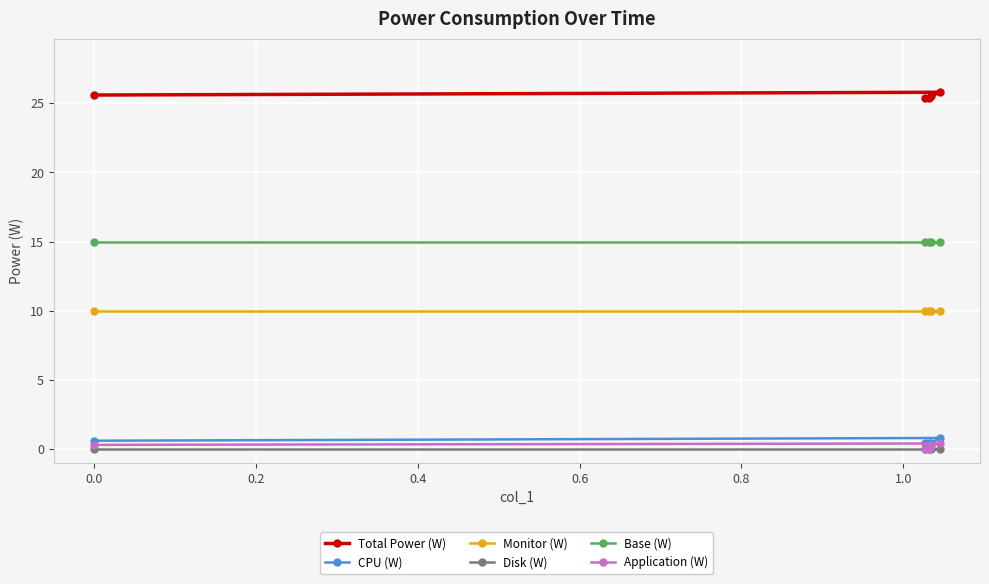

What is the value of the Monitor (W) point at the 1st from the left?

10.0